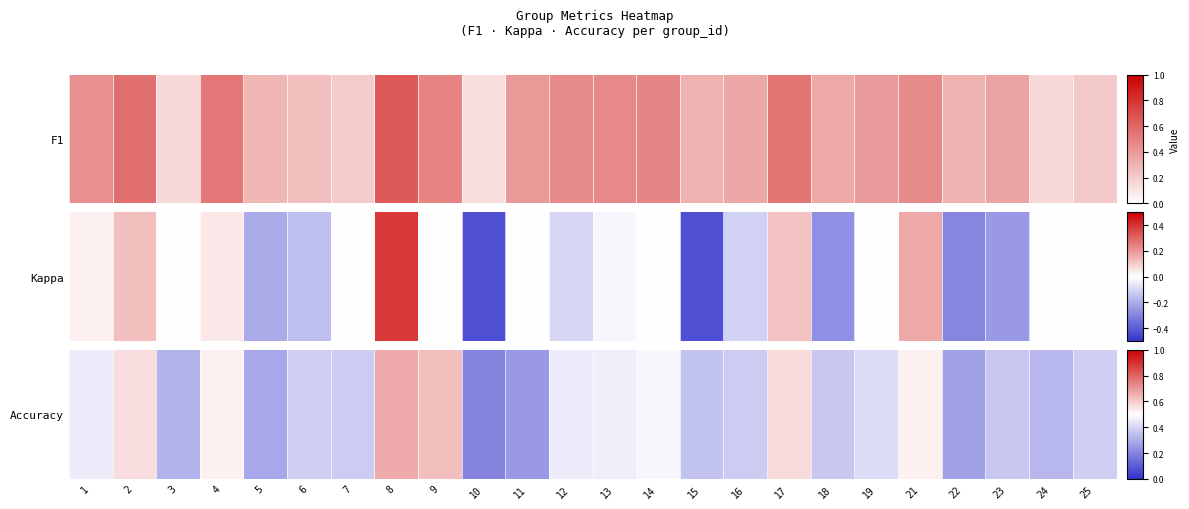

Rank the categories by value from highest to lowest.

8, 9, 17, 2, 4, 21, 14, 13, 1, 12, 19, 6, 25, 7, 16, 18, 23, 15, 24, 3, 5, 22, 11, 10